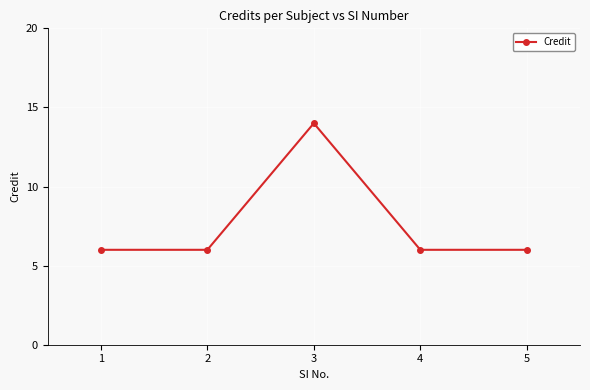

Reading right to left, what are all the values shown in this chart?

5=6	4=6	3=14	2=6	1=6